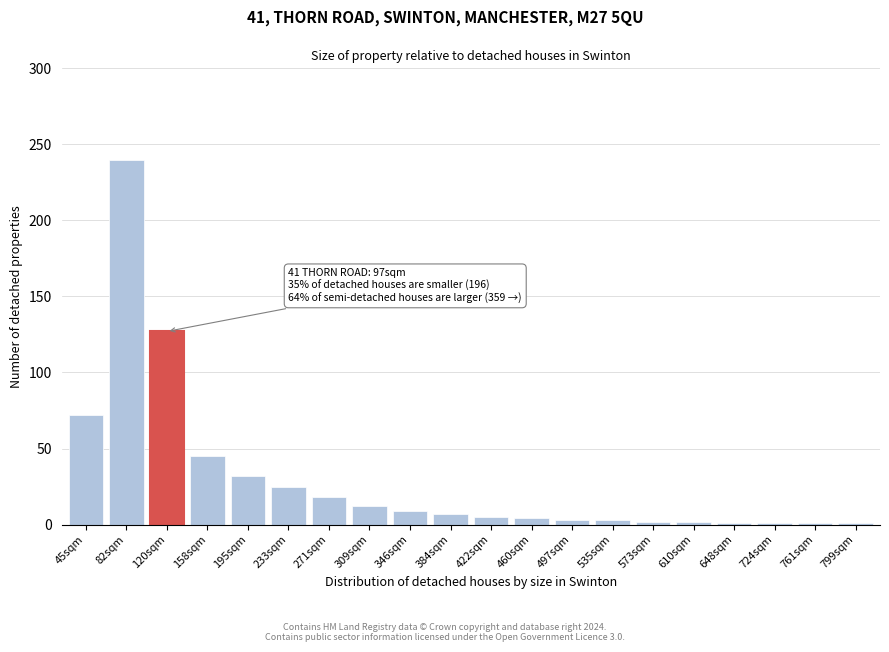

Between 45sqm and 271sqm, which is larger?

45sqm